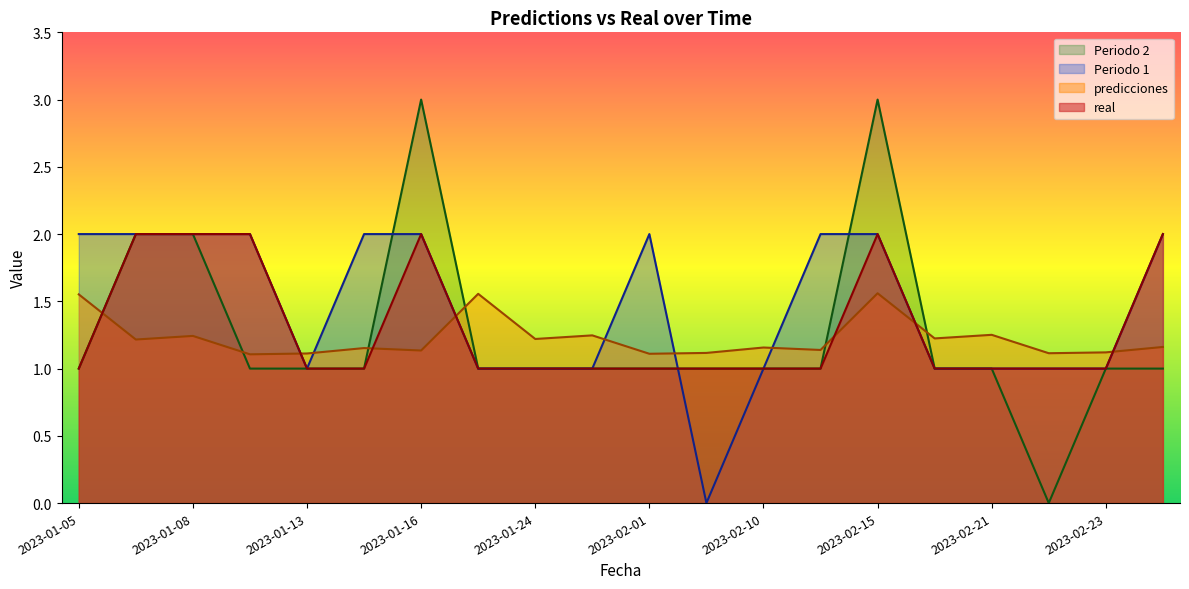

Reading left to right, list all the values displayed in this chart.

real: 1.0	2.0	2.0	2.0	1.0	1.0	2.0	1.0	1.0	1.0	1.0	1.0	1.0	1.0	2.0	1.0	1.0	1.0	1.0	2.0
predicciones: 1.6	1.2	1.2	1.1	1.1	1.2	1.1	1.6	1.2	1.2	1.1	1.1	1.2	1.1	1.6	1.2	1.3	1.1	1.1	1.2
Periodo 1: 2.0	2.0	2.0	2.0	1.0	2.0	2.0	1.0	1.0	1.0	2.0	0.0	1.0	2.0	2.0	1.0	1.0	1.0	1.0	2.0
Periodo 2: 1.0	2.0	2.0	1.0	1.0	1.0	3.0	1.0	1.0	1.0	1.0	1.0	1.0	1.0	3.0	1.0	1.0	0.0	1.0	1.0